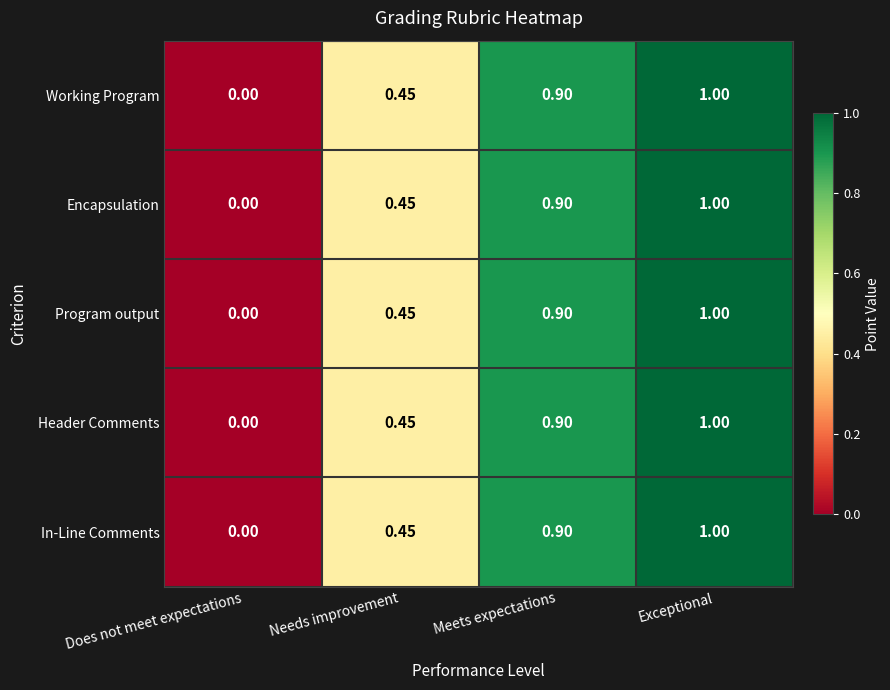

At which label is Working Program closest to 0?

Does not meet expectations